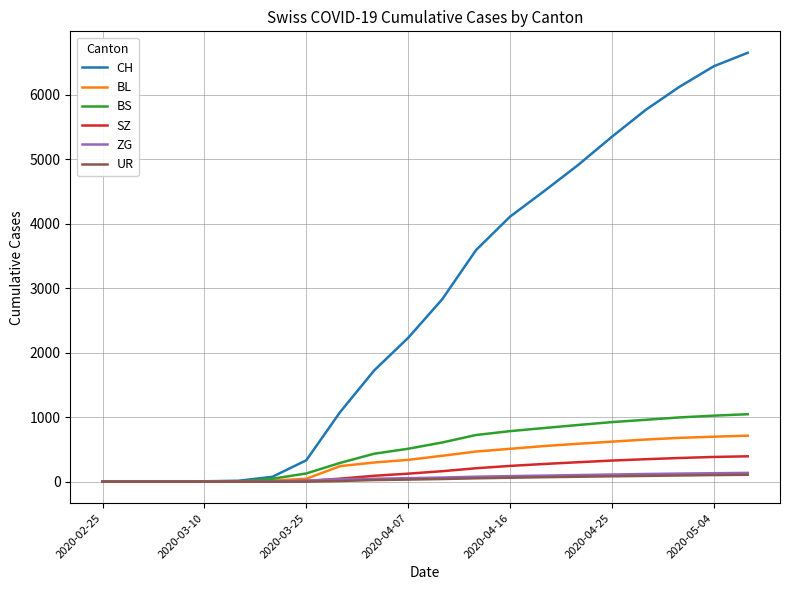

Which series has the widest spread of values?

CH